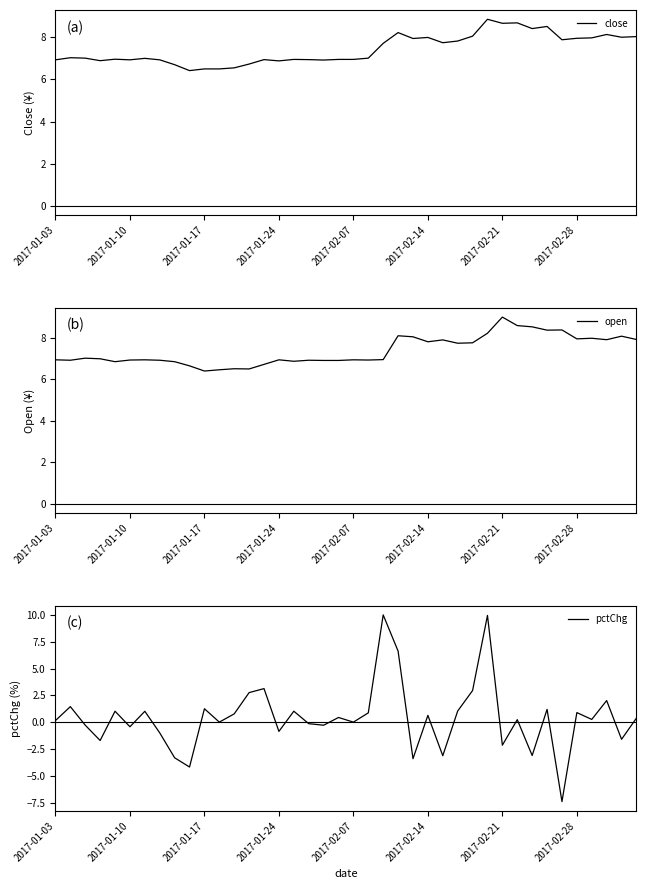

Which series has the largest total across all categories?

close